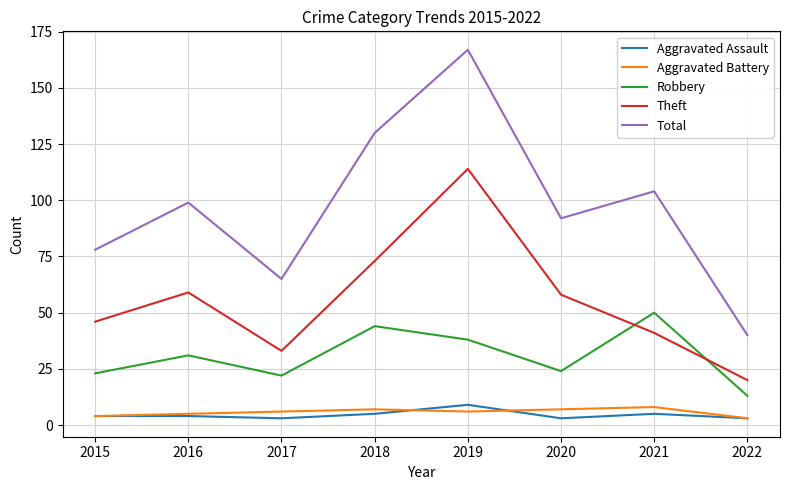

How many lines are shown in the chart?

5